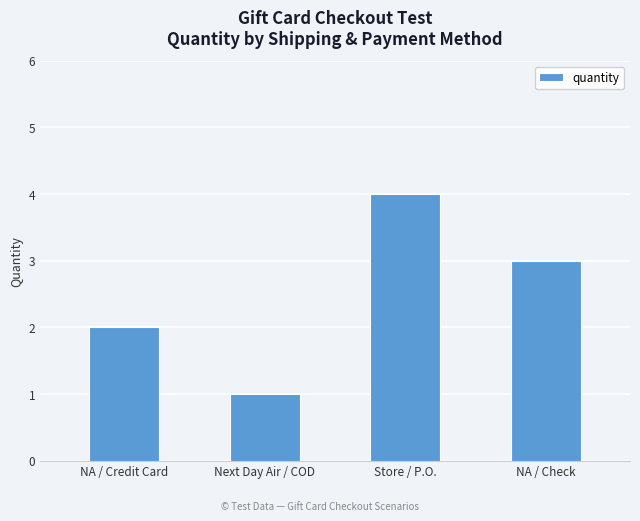

Rank the categories by value from lowest to highest.

Next Day Air / COD, NA / Credit Card, NA / Check, Store / P.O.